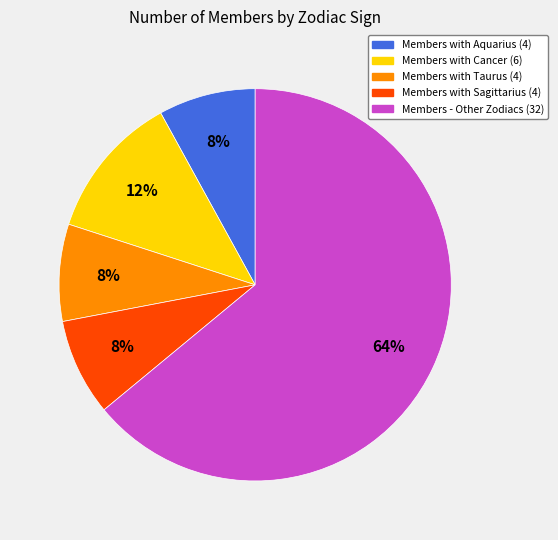

To the nearest percent, what is the average slice percentage?

20%